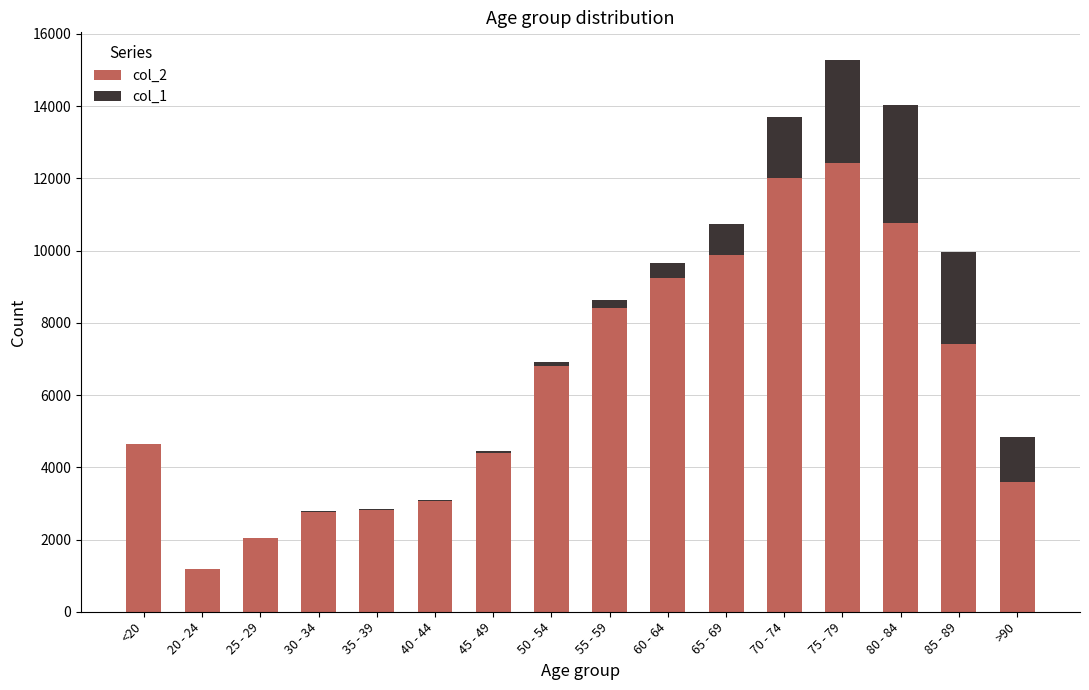

The value of col_2 at 45 - 49 is 4396. True or false?

True